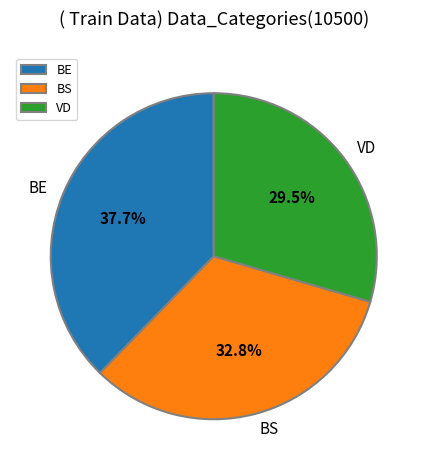

Is there a majority slice in this chart?

No